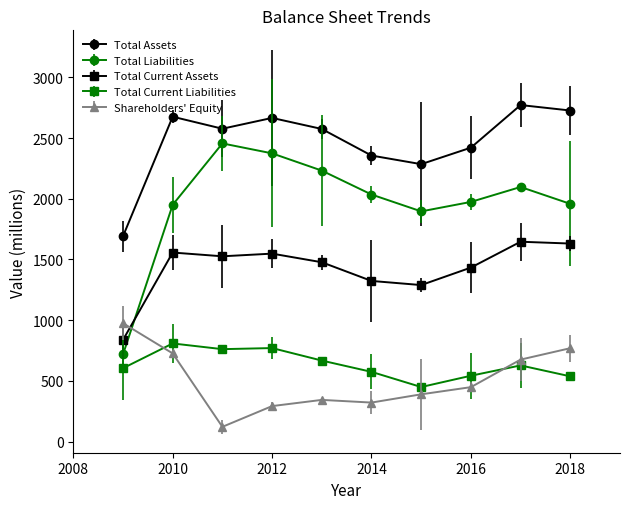

At which category is the sum across all series the highest?

2017